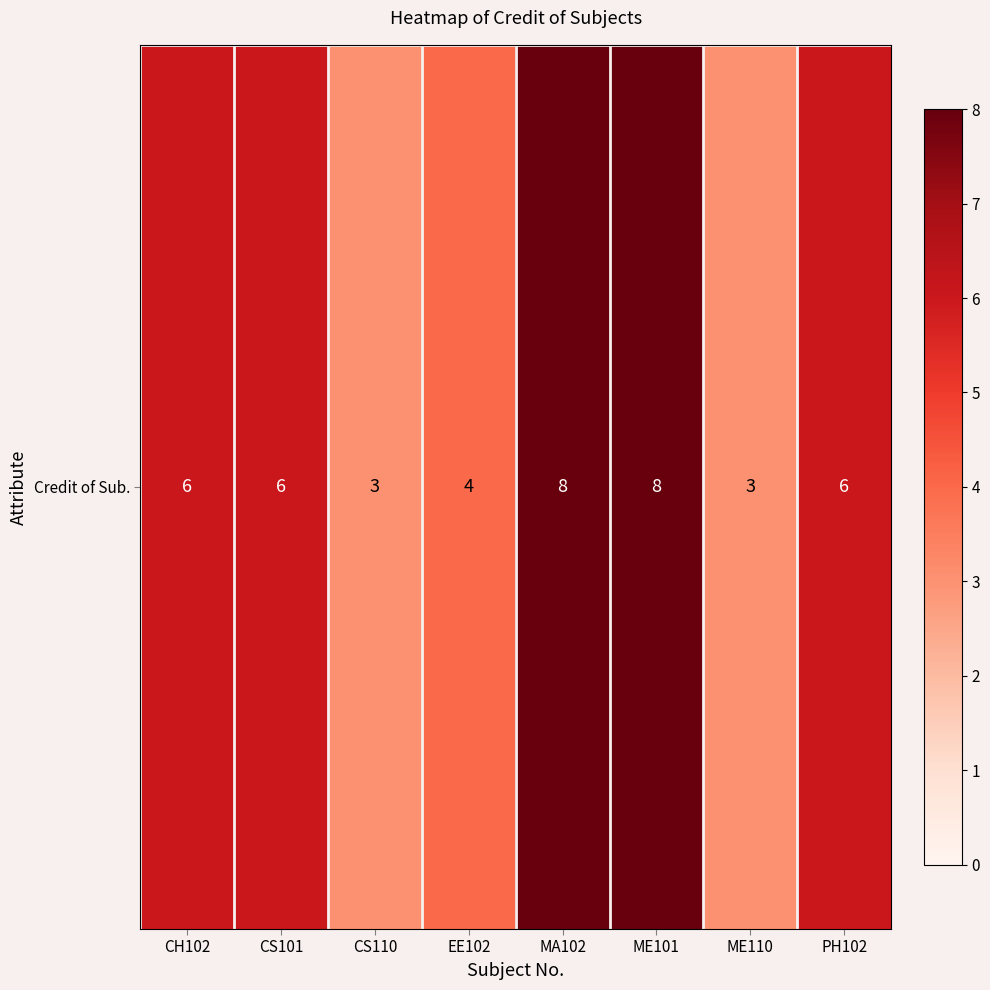

Reading right to left, extract all data points from this chart.

6	3	8	8	4	3	6	6